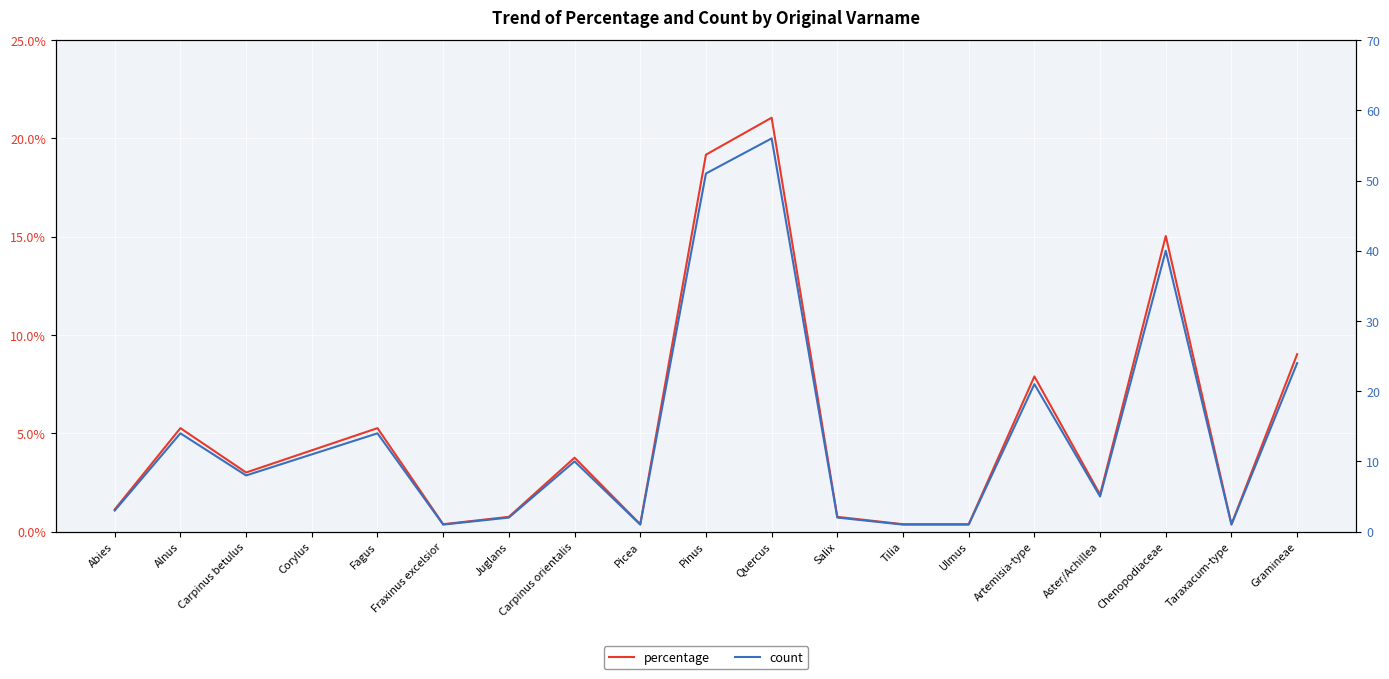

Reading left to right, what are all the values shown in this chart?

percentage: Abies=1.1	Alnus=5.3	Carpinus betulus=3.0	Corylus=4.1	Fagus=5.3	Fraxinus excelsior=0.4	Juglans=0.8	Carpinus orientalis=3.8	Picea=0.4	Pinus=19.2	Quercus=21.1	Salix=0.8	Tilia=0.4	Ulmus=0.4	Artemisia-type=7.9	Aster/Achillea=1.9	Chenopodiaceae=15.0	Taraxacum-type=0.4	Gramineae=9.0
count: Abies=3.0	Alnus=14.0	Carpinus betulus=8.0	Corylus=11.0	Fagus=14.0	Fraxinus excelsior=1.0	Juglans=2.0	Carpinus orientalis=10.0	Picea=1.0	Pinus=51.0	Quercus=56.0	Salix=2.0	Tilia=1.0	Ulmus=1.0	Artemisia-type=21.0	Aster/Achillea=5.0	Chenopodiaceae=40.0	Taraxacum-type=1.0	Gramineae=24.0